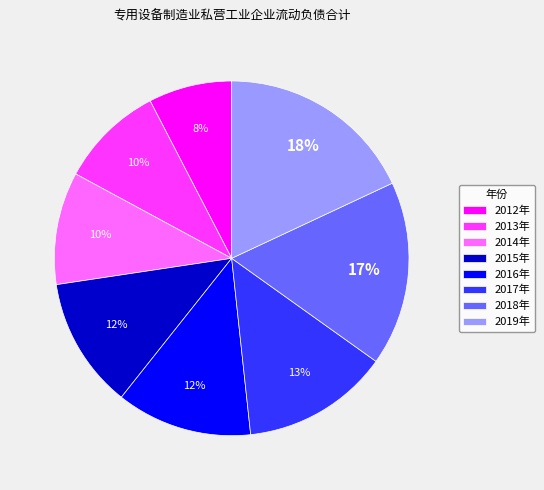

How many slices are in this pie chart?

8